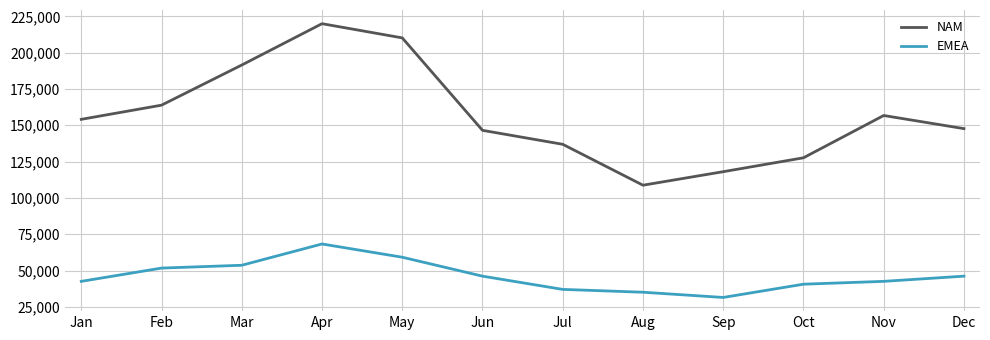

What are all the series names shown in the legend?

NAM, EMEA